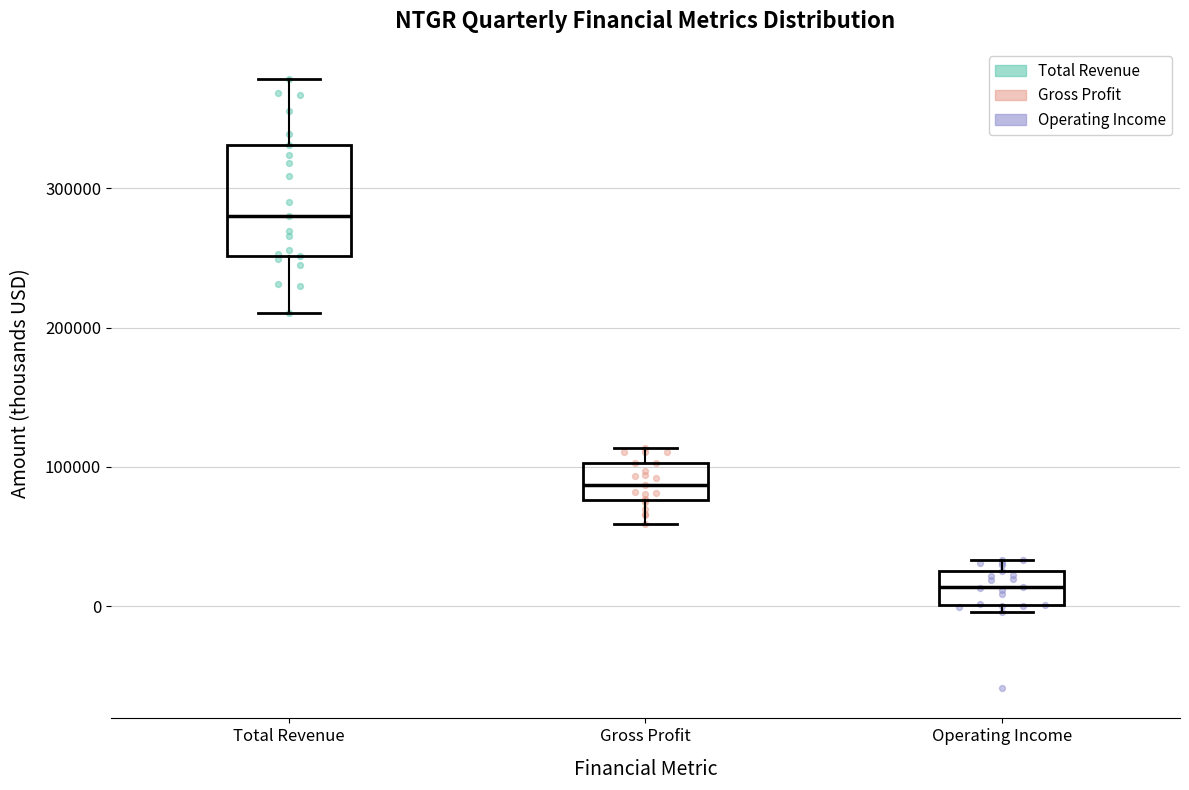

Which box is the tallest, from its lower edge to its upper edge?

Total Revenue